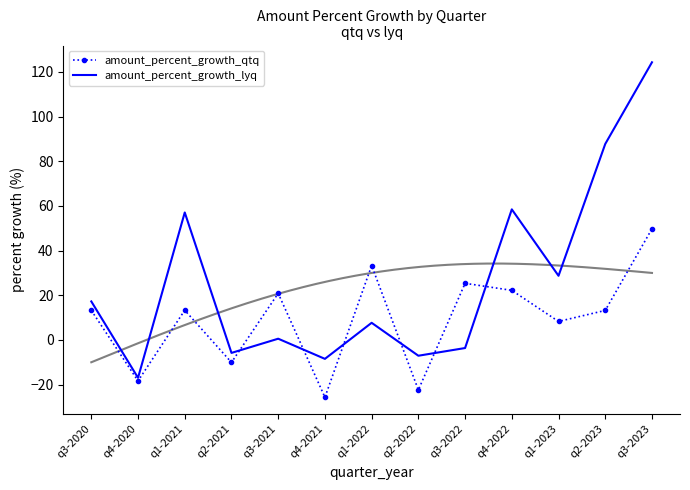

True or false: amount_percent_growth_lyq and amount_percent_growth_qtq intersect in this chart.

True